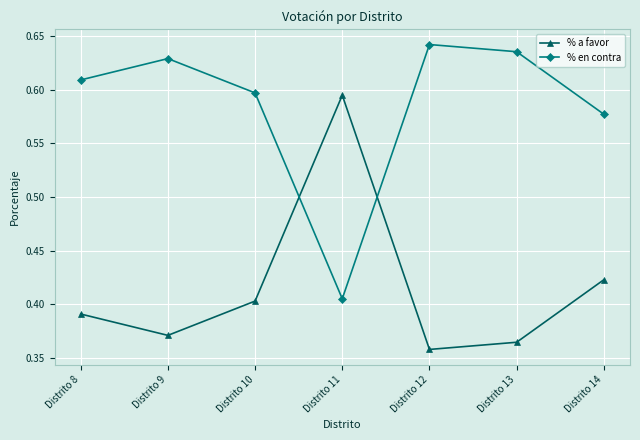

What is the sum of the % a favor values at Distrito 14 and Distrito 10?

0.8